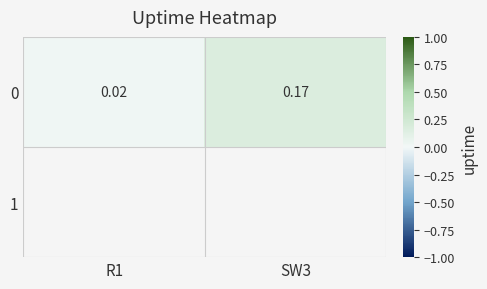

What is the approximate value at SW3?

0.2